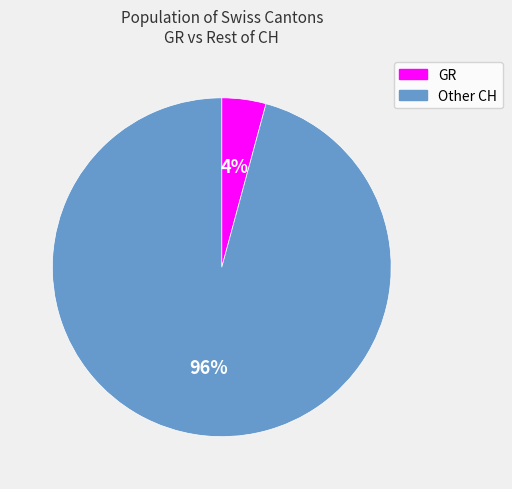

To the nearest percent, what percentage of the pie is GR?

4%